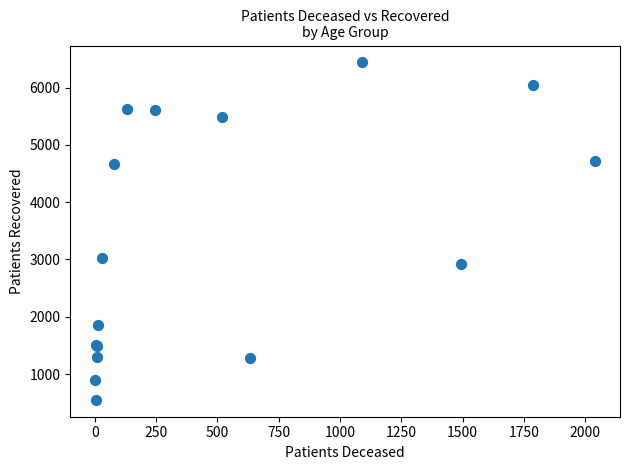

What Y value in the scatter plot is closest to 3495?

3027